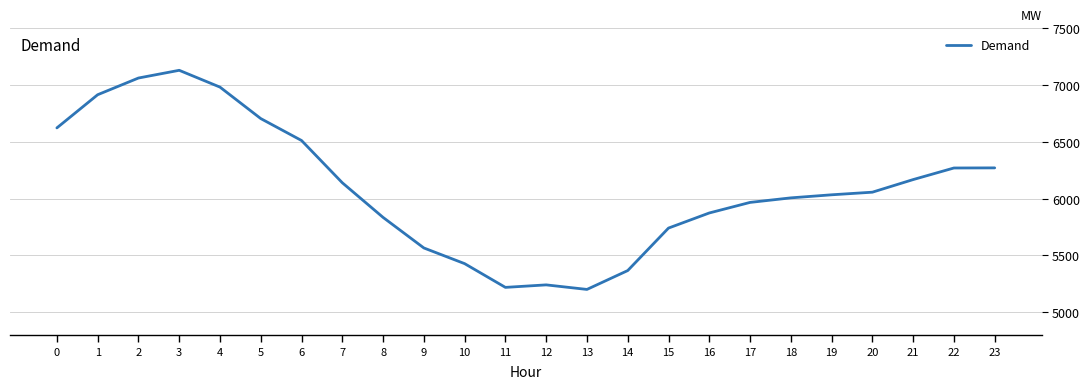

What is the ratio of the value at 23 to the value at 8?

1.1